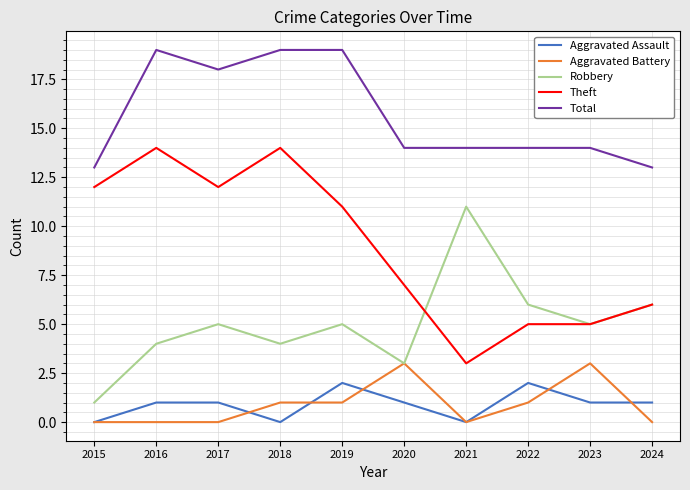

List the series in order of their peak value, highest first.

Total, Theft, Robbery, Aggravated Battery, Aggravated Assault